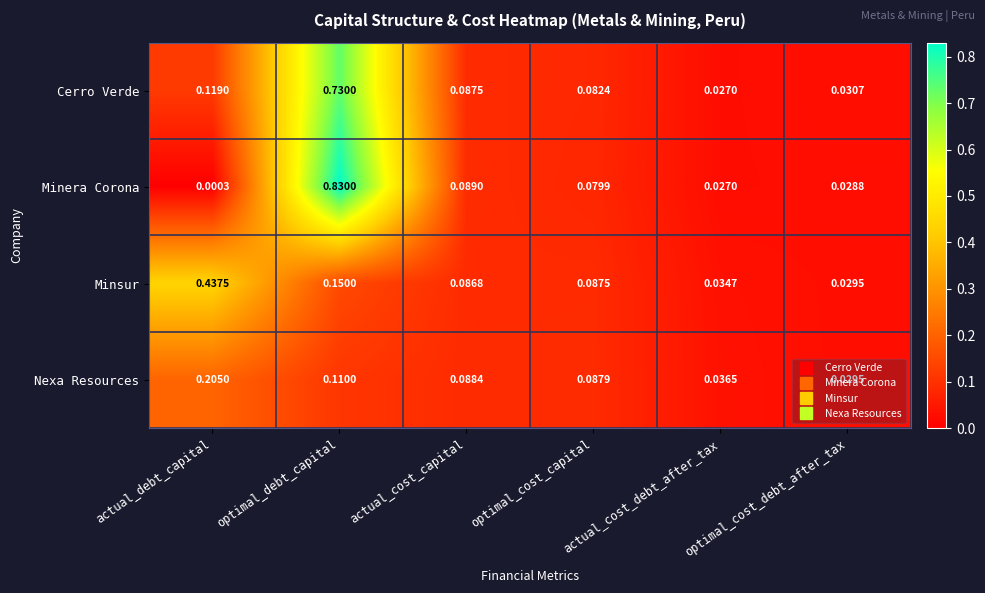

Which category has the lowest value across all series?

actual_debt_capital